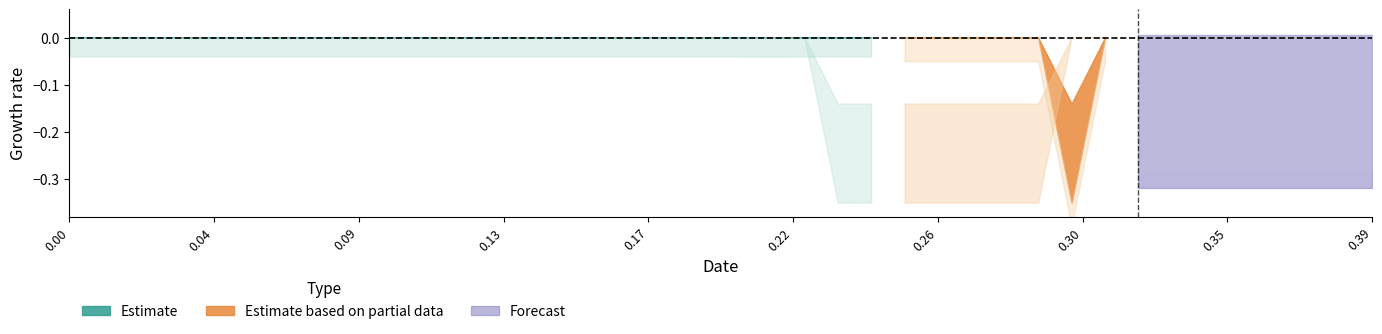

How many categories are shown in the chart?

40